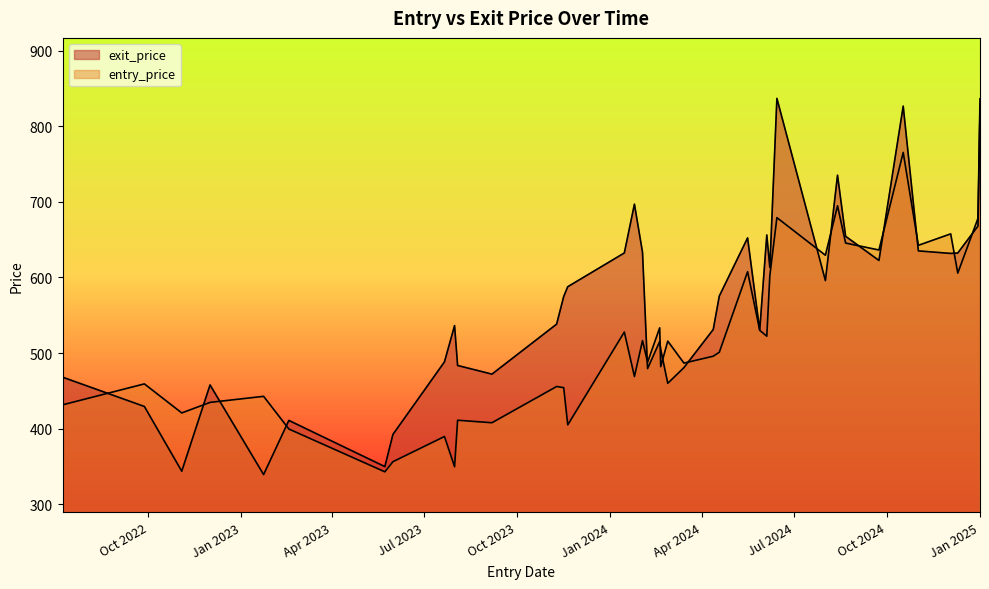

What is the sum of the entry_price values at 2023-07-31 and 2022-07-08?

781.4